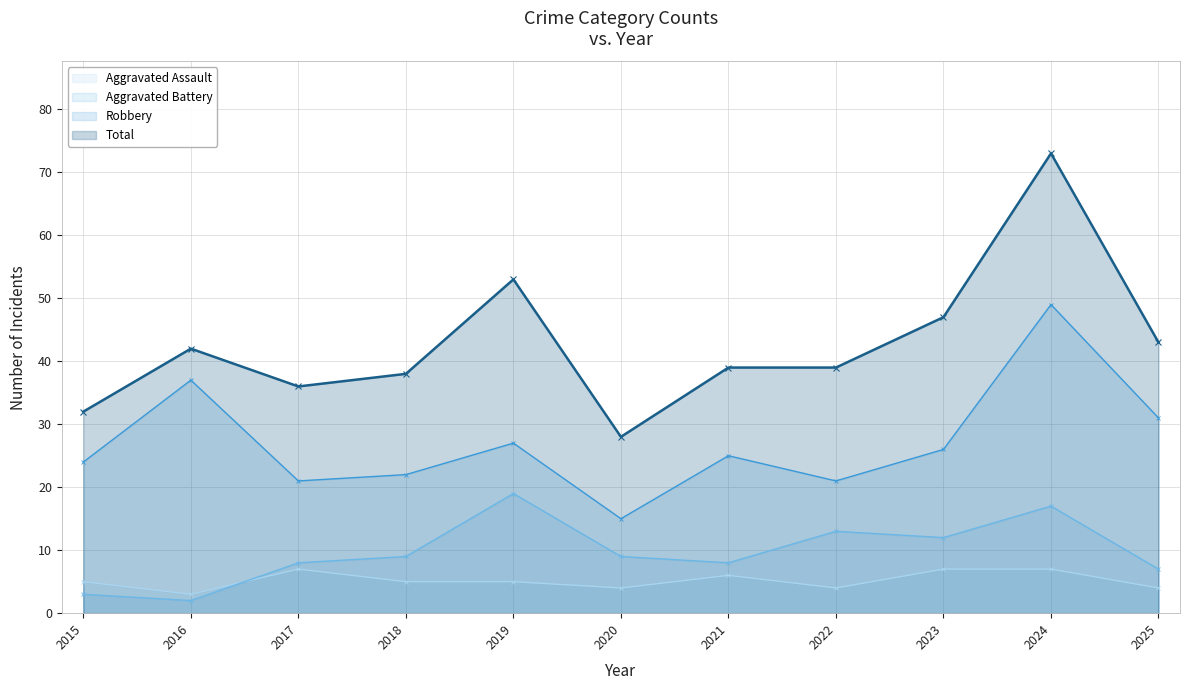

At which label is Aggravated Battery - Line closest to 10?

2018